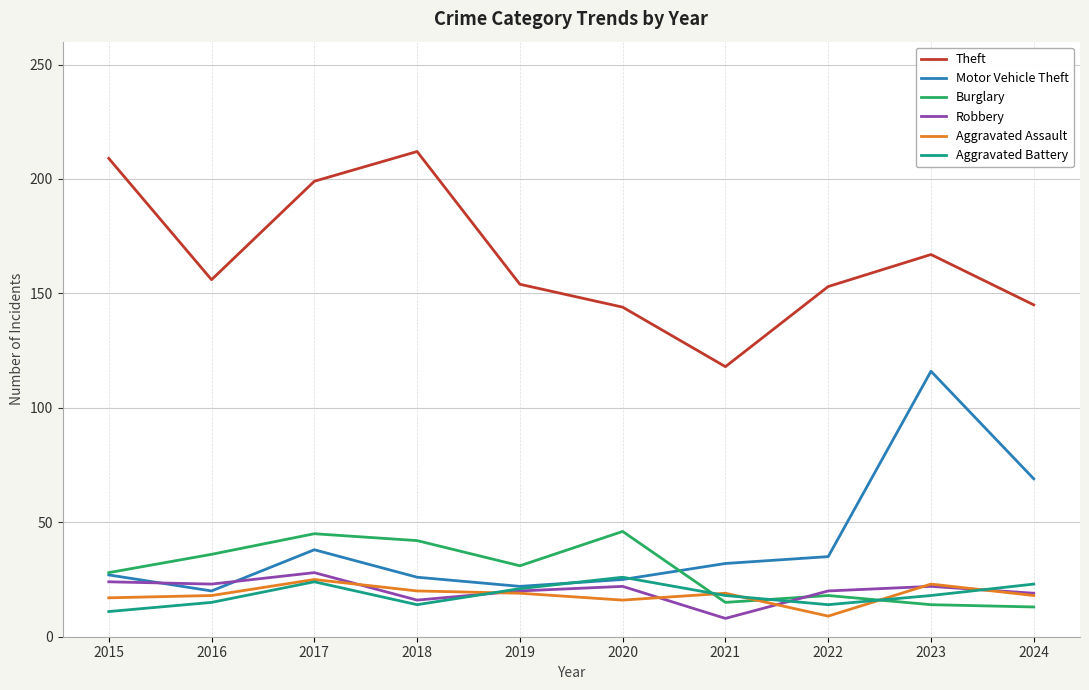

Does the chart have visible grid lines?

Yes